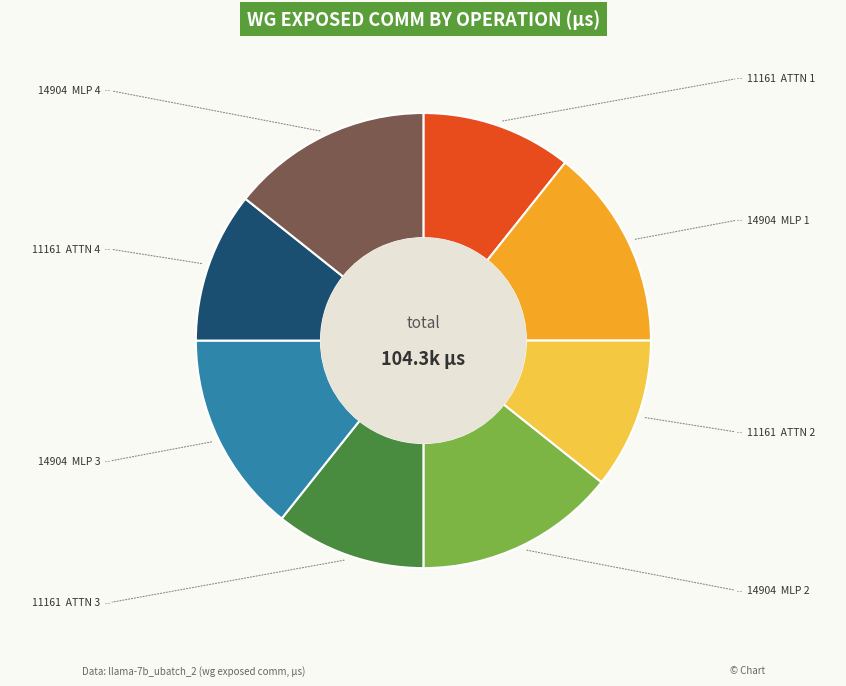

Is there any slice that represents more than half of the pie?

No